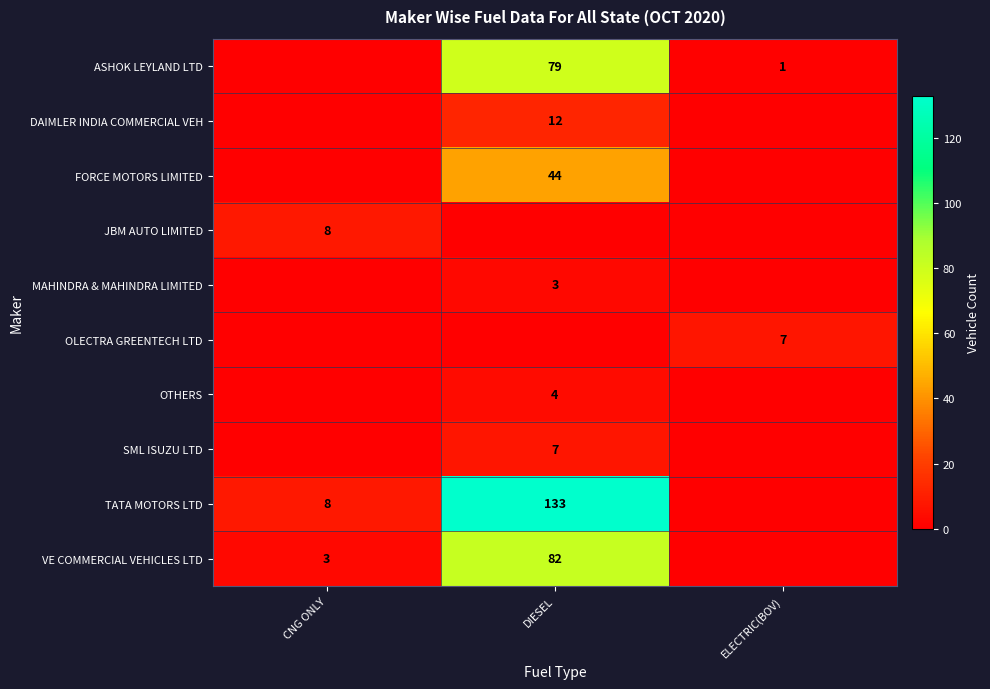

The MAHINDRA & MAHINDRA LIMITED series shows 3 at DIESEL. True or false?

True